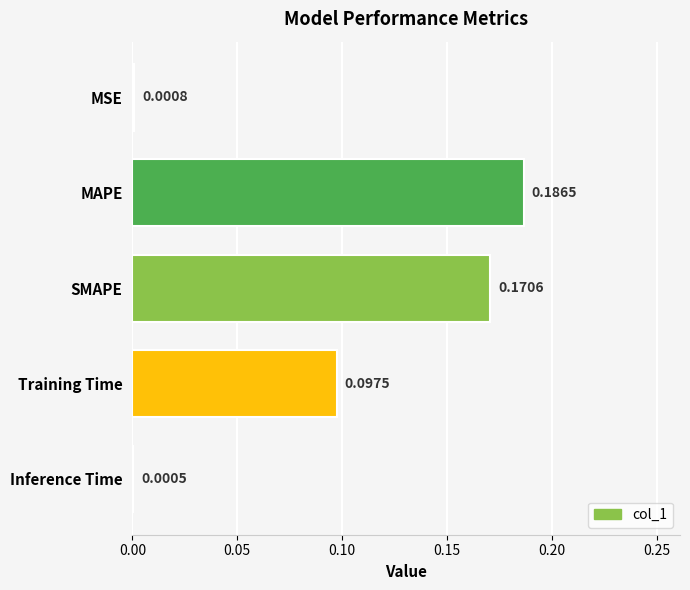

Between SMAPE and MAPE, which is larger?

MAPE